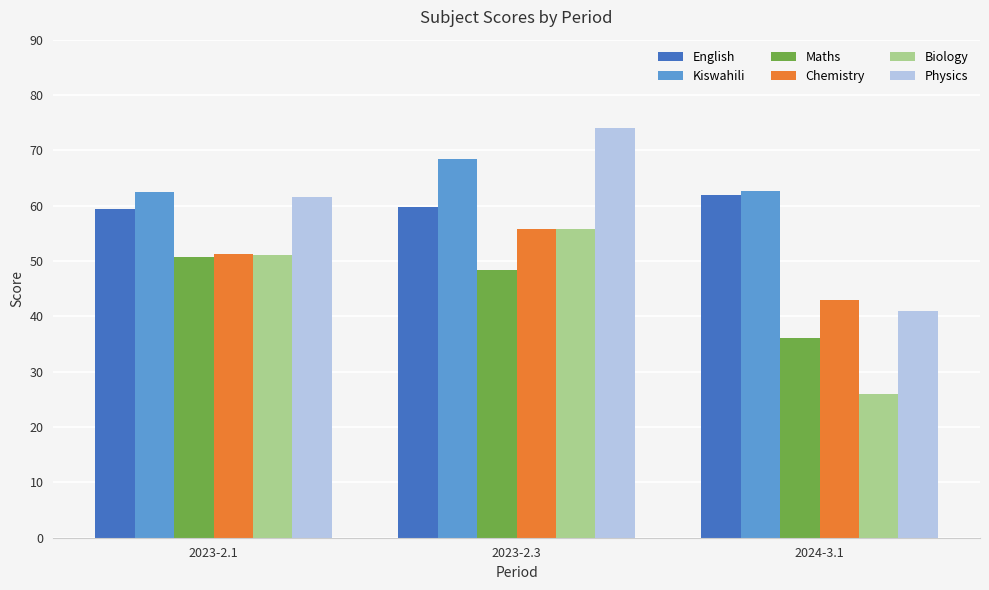

What is the value of the Biology bar at the 2nd from the left?

55.8